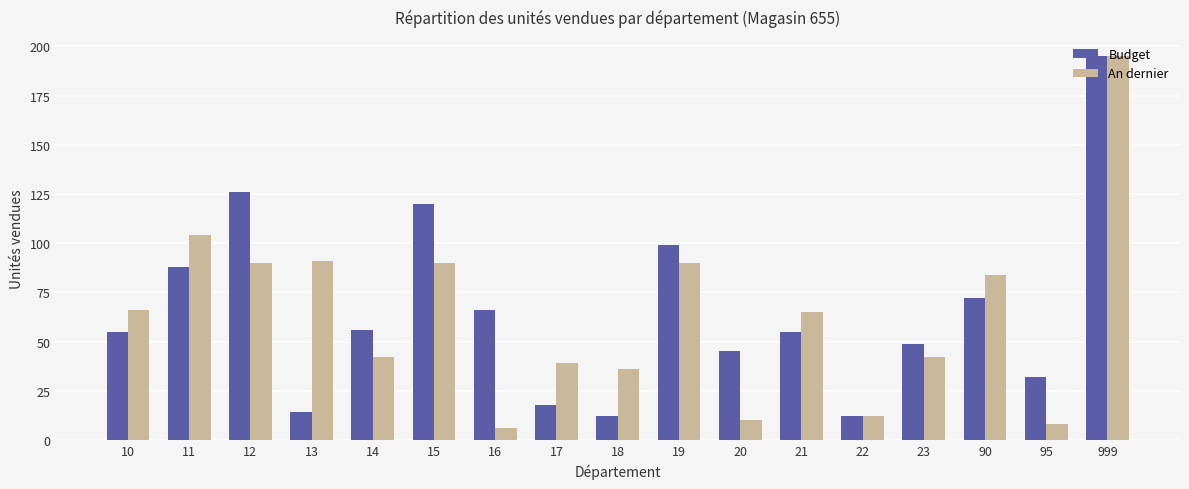

Which category has the highest value across all series?

999